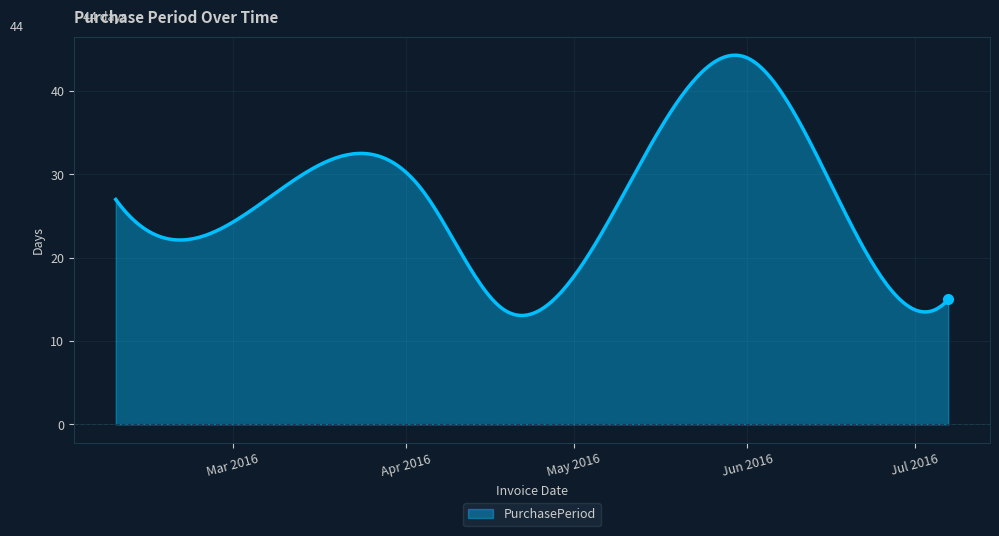

What is the smallest value displayed?

13.1